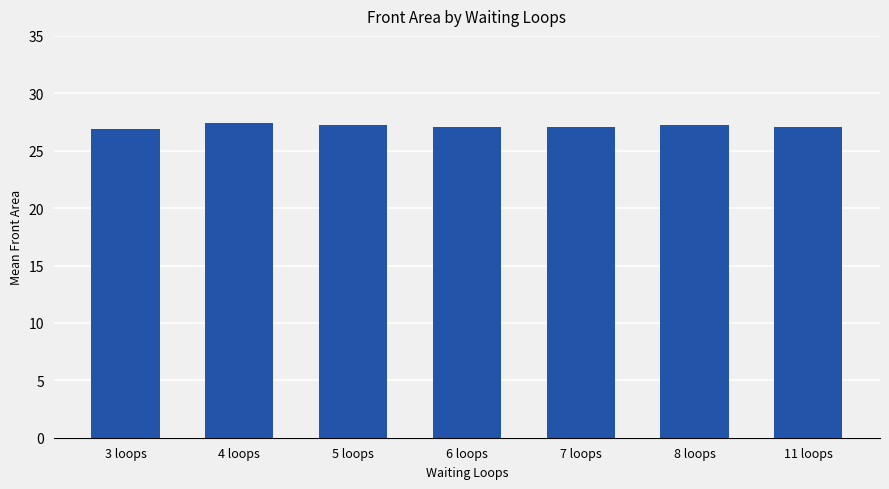

What is the label of the 1st bar from the right?

11 loops